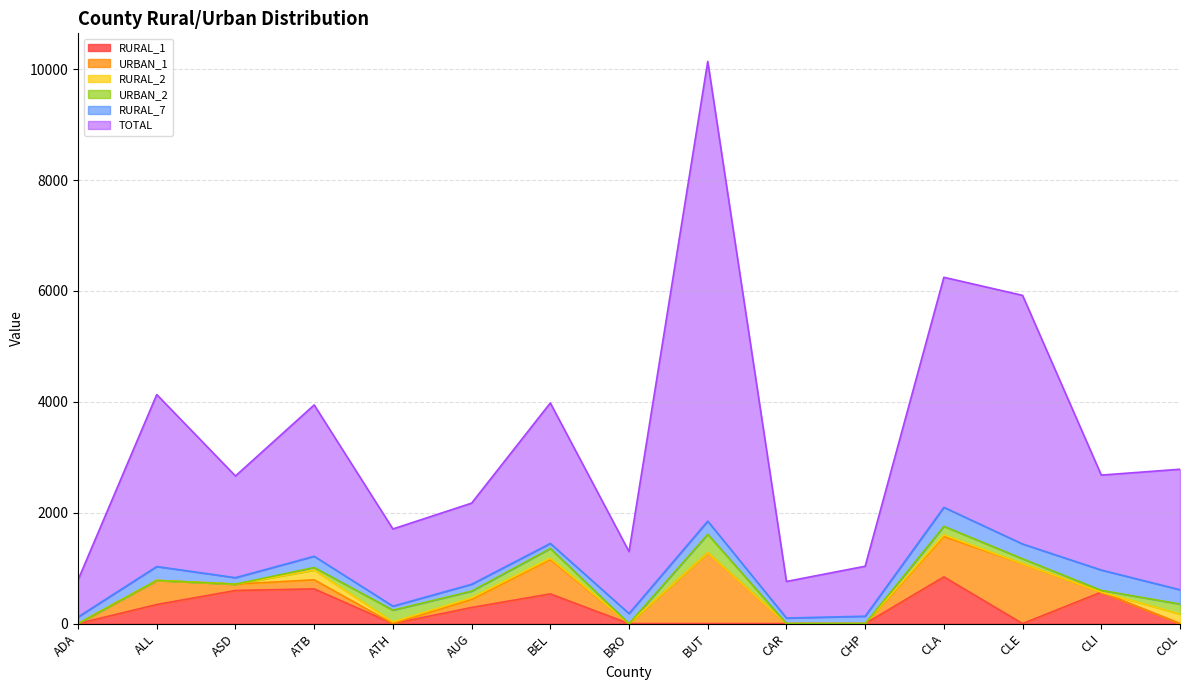

How many interior local peaks does the RURAL_7 series have?

6